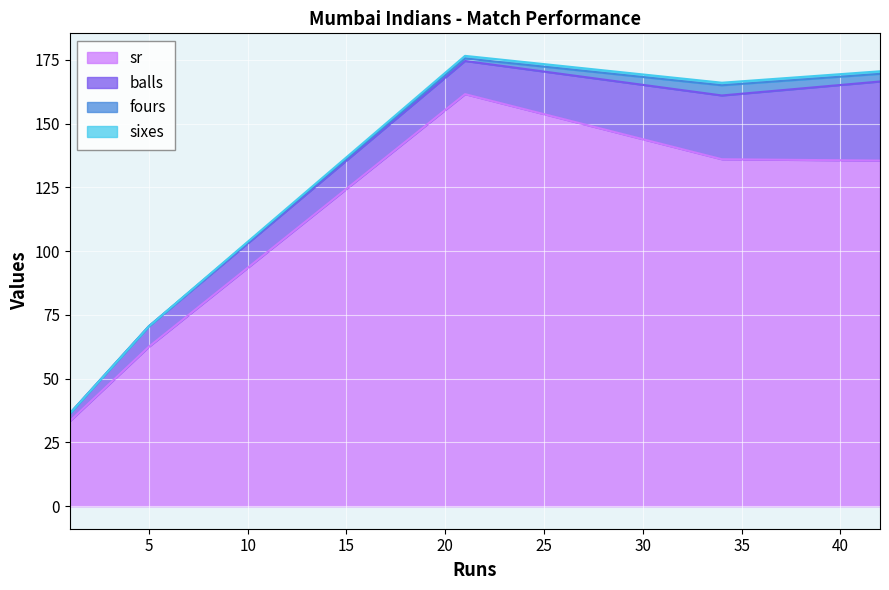

List the labels in order of sixes value, smallest first.

1, 5, 34, 42, 21